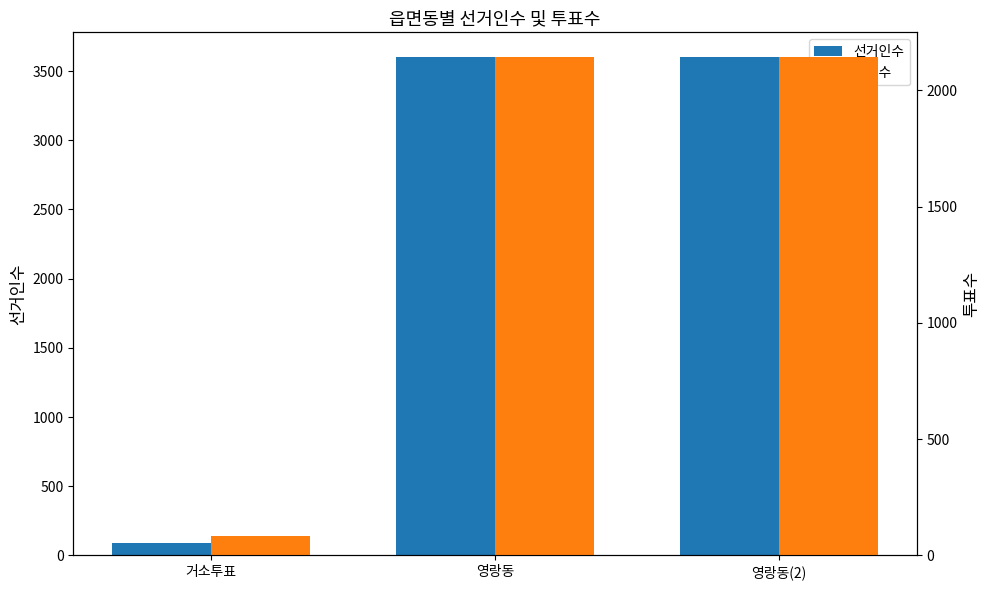

Is it true that 선거인수 equals 3600 at 영랑동?

True